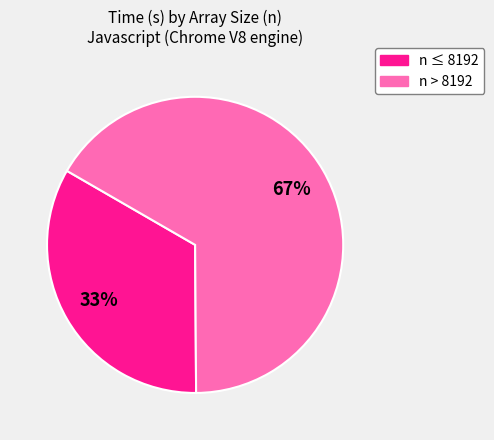

How many slices are in this pie chart?

2